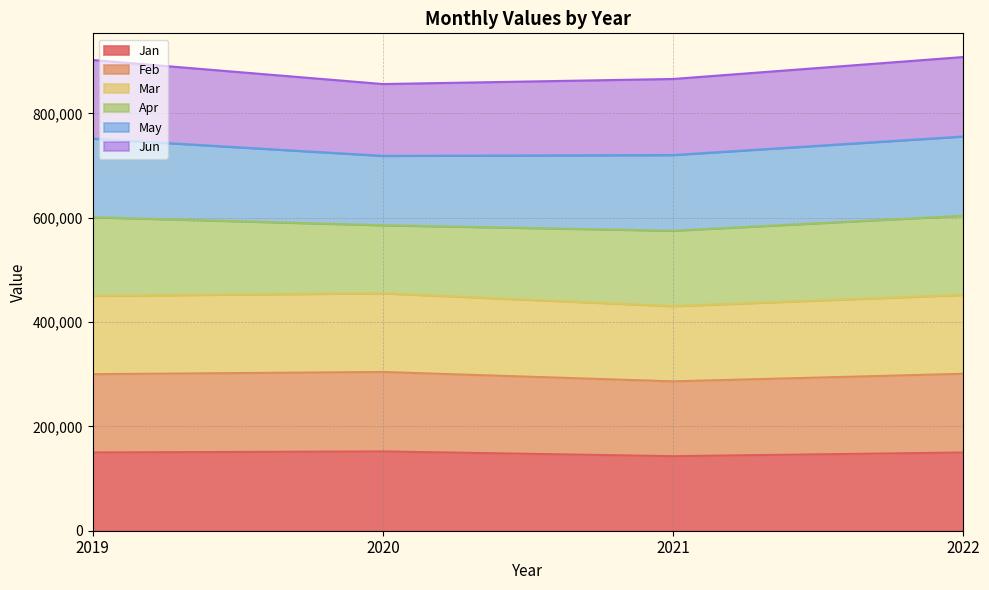

What is the minimum value for Jan?

142916